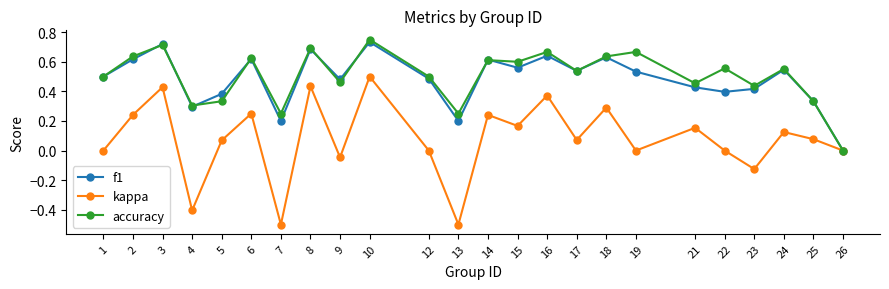

At which category does the chart reach its peak across all series?

10